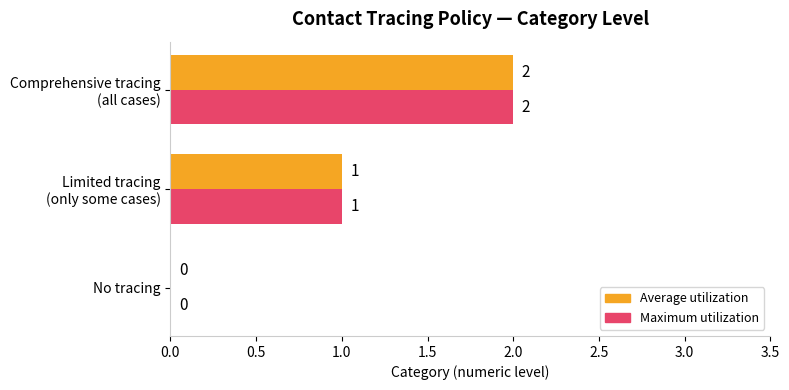

Is it true that Maximum utilization equals 0 at No tracing?

True